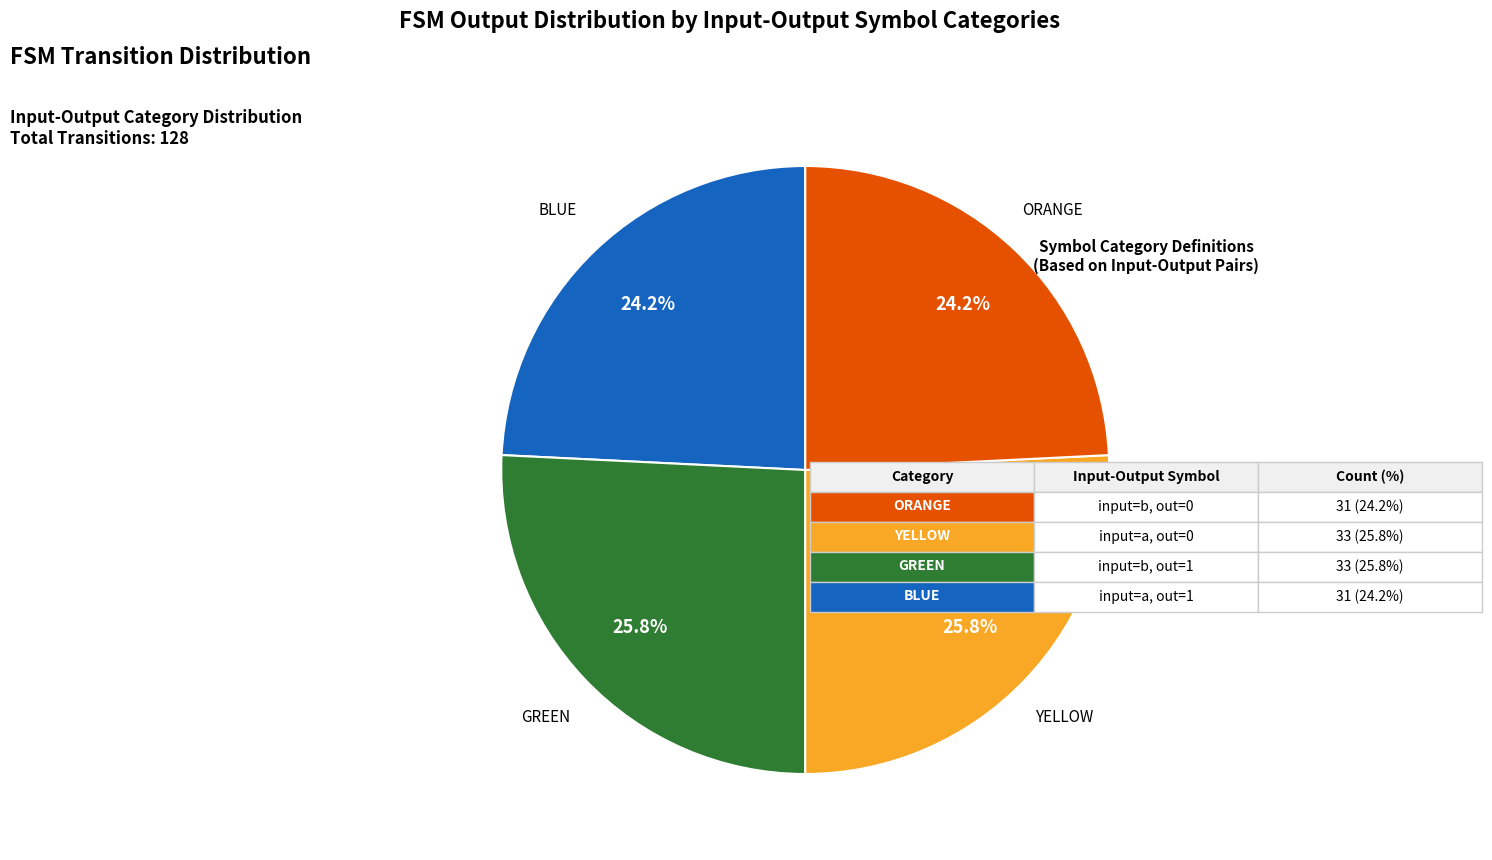

Approximately how many times larger is the value at BLUE compared to YELLOW?

0.9